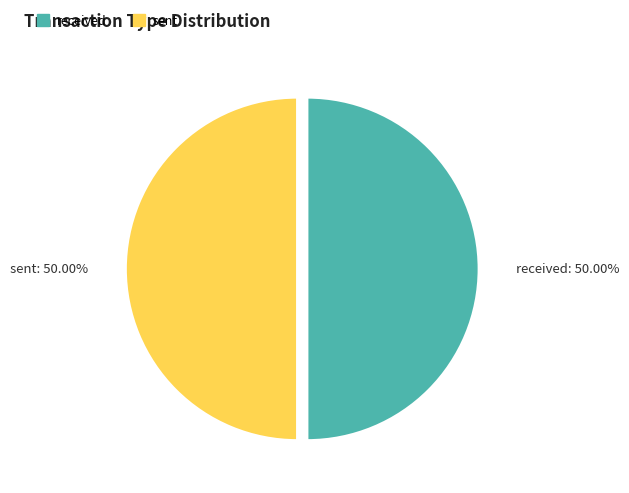

Count the number of slices in the pie.

2